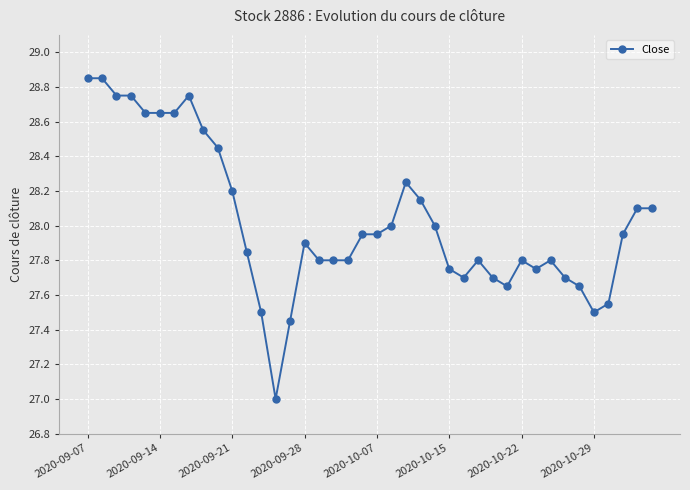

What is the difference between the second highest and second lowest values?

1.4